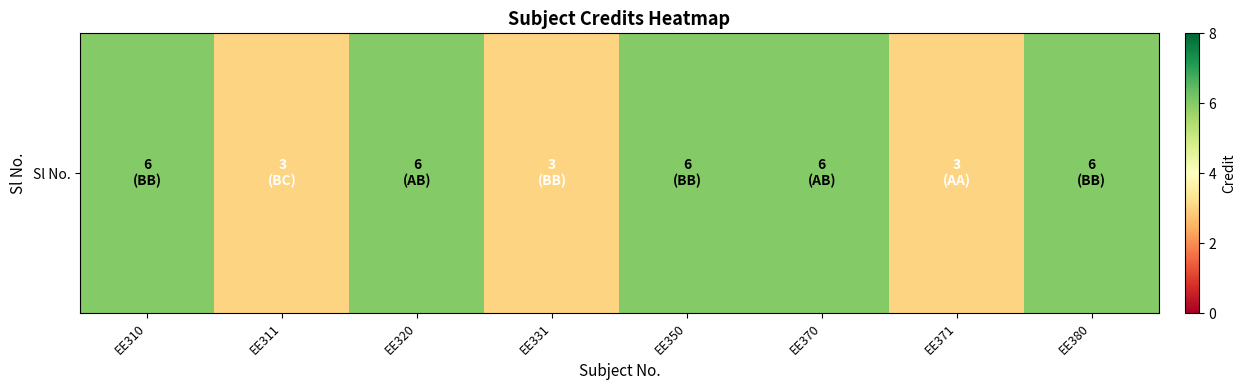

What is the difference between the values at EE370 and EE331?

3